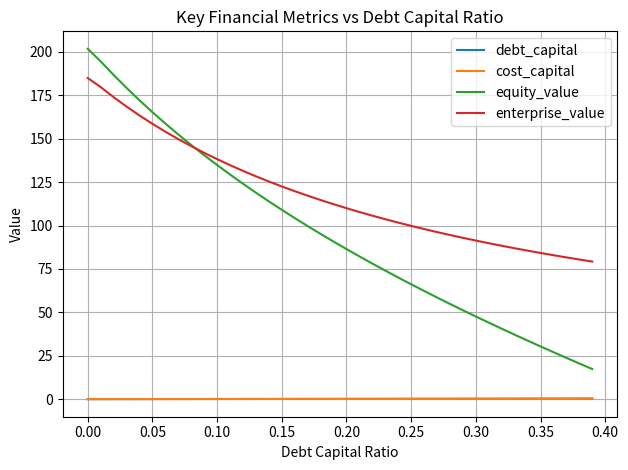

Which series has the largest total across all categories?

enterprise_value